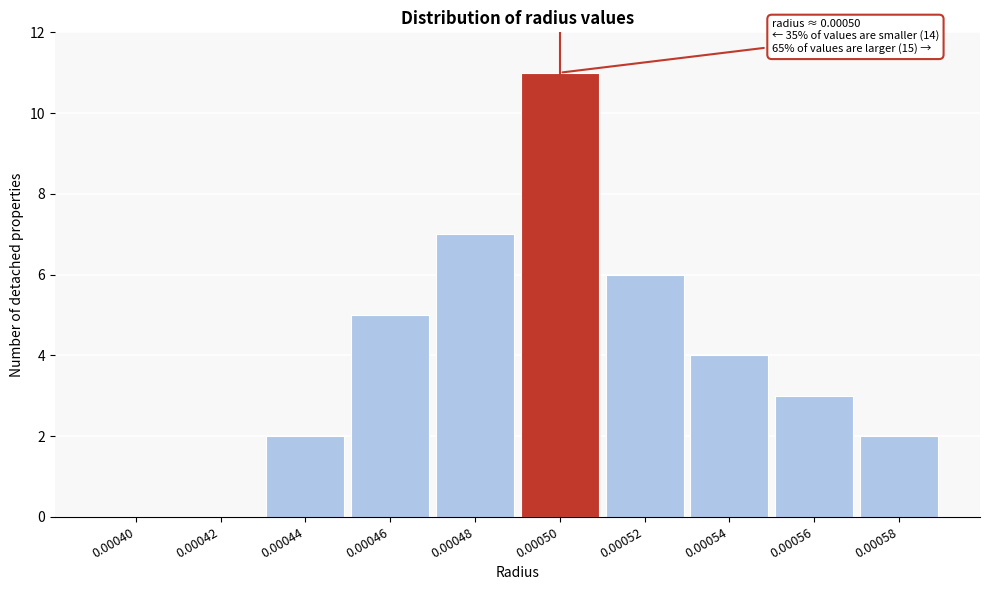

Which has a higher value, 0.00054 or 0.00050?

0.00050